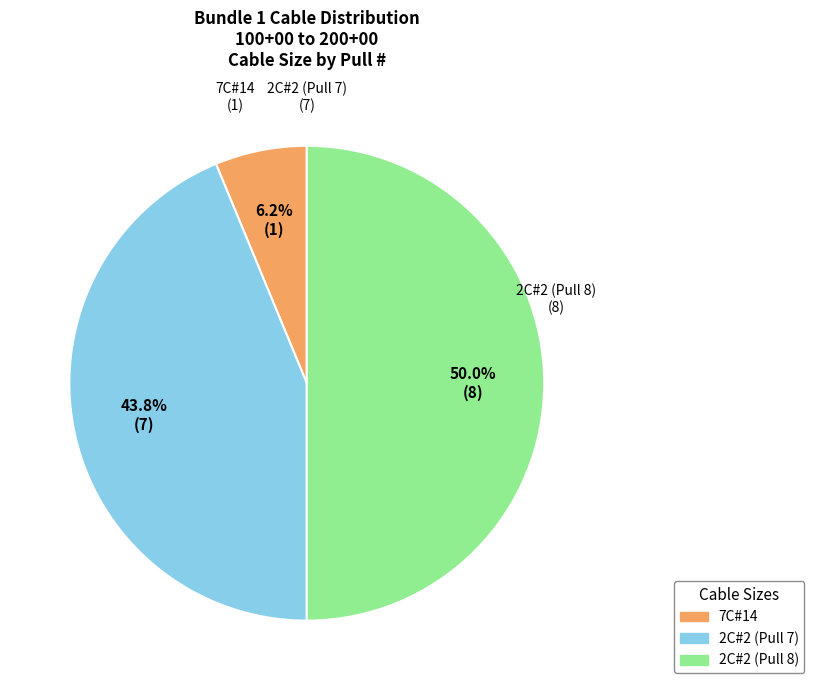

Approximately how many times larger is the value at 2C#2 (Pull 7) compared to 2C#2 (Pull 8)?

0.9